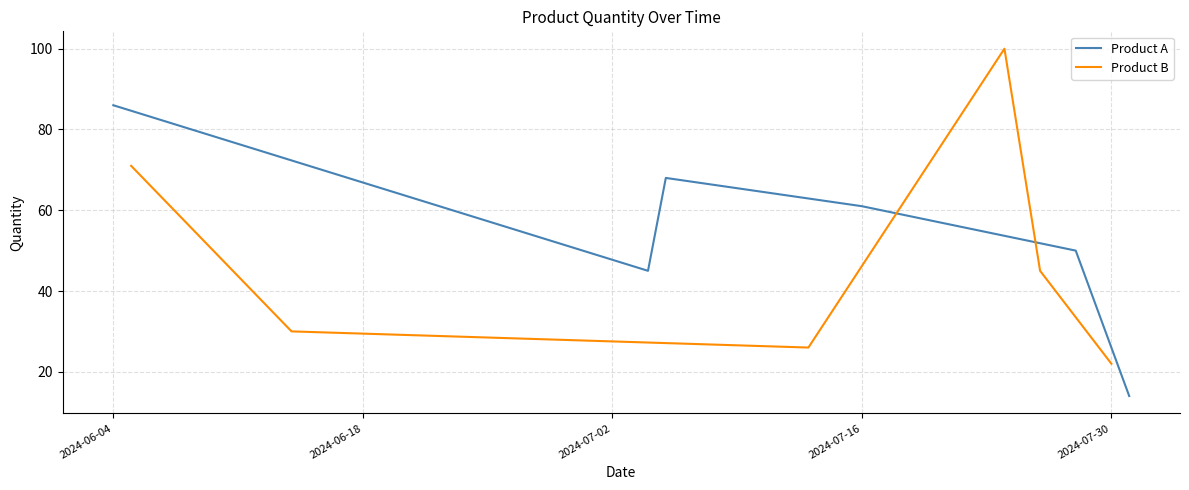

List the series in order of their overall mean, highest first.

Product A, Product B